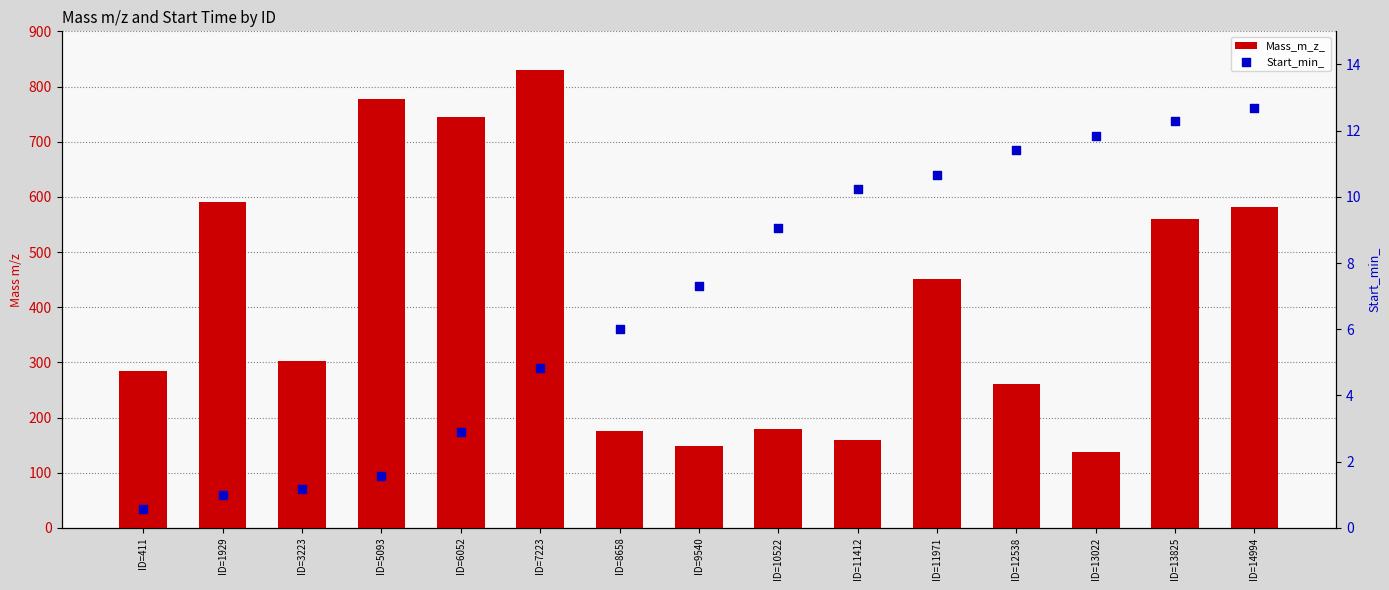

Which series reaches the minimum Y coordinate?

Start_min_